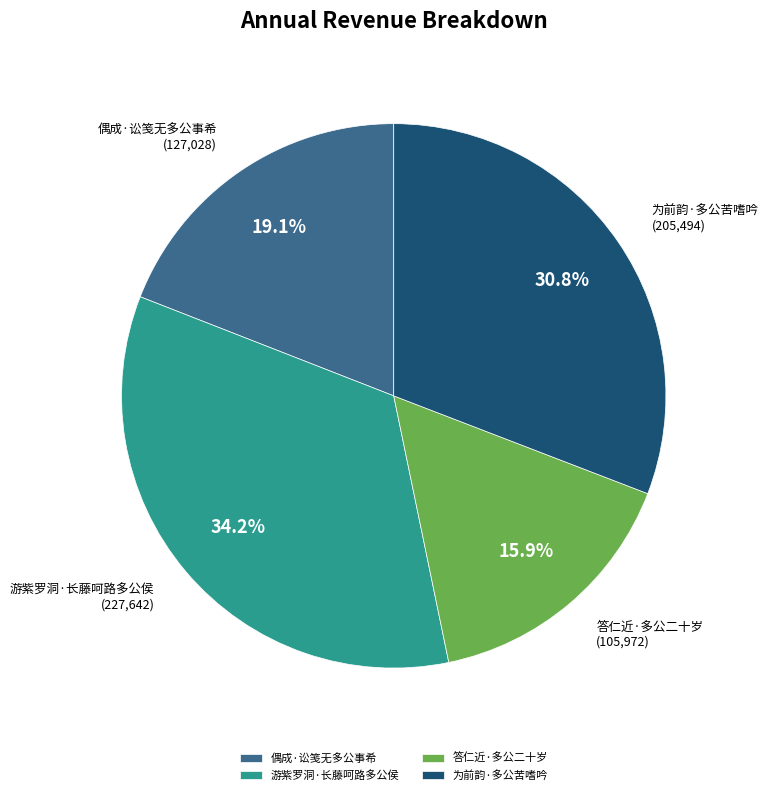

What is the largest slice in the pie chart?

游紫罗洞·长藤呵路多公侯